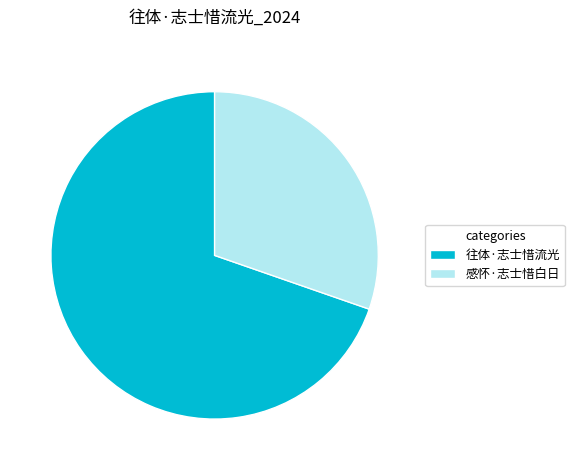

Combined, do 往体·志士惜流光 and 感怀·志士惜白日 account for over 50%?

Yes